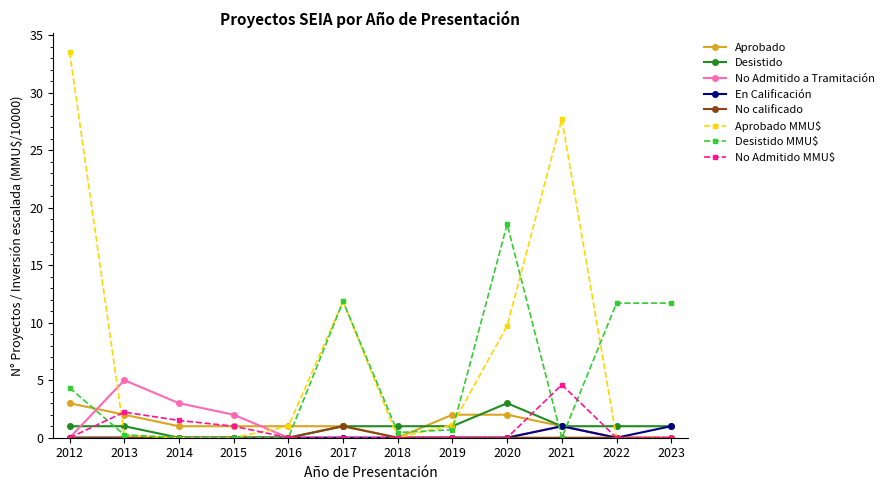

True or false: No Admitido MMU$ has a value of -2.2 at 2022.

False